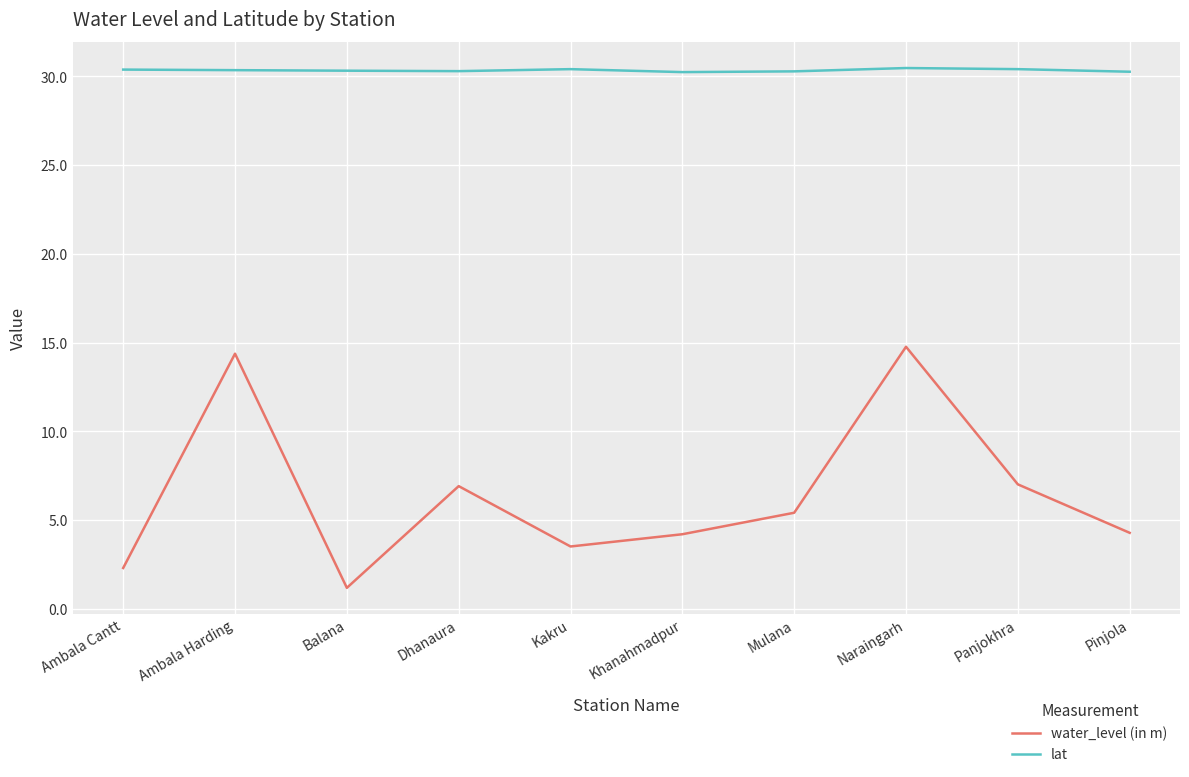

What position from the right is Mulana?

4